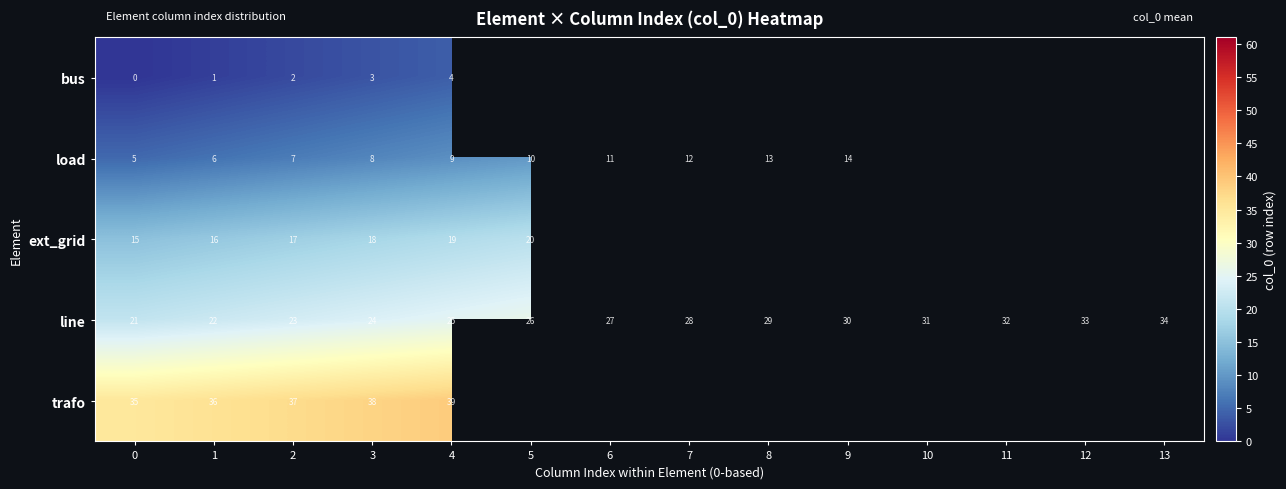

Between 4 and 12, which is larger?

12